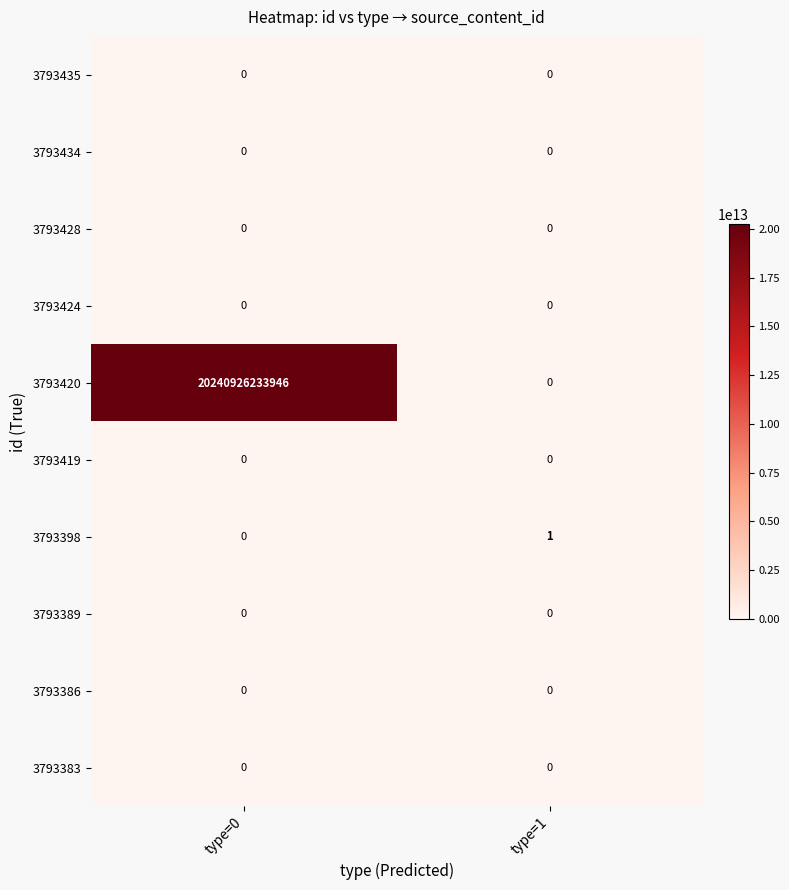

Rank the categories by 3793398 value from lowest to highest.

type=0, type=1